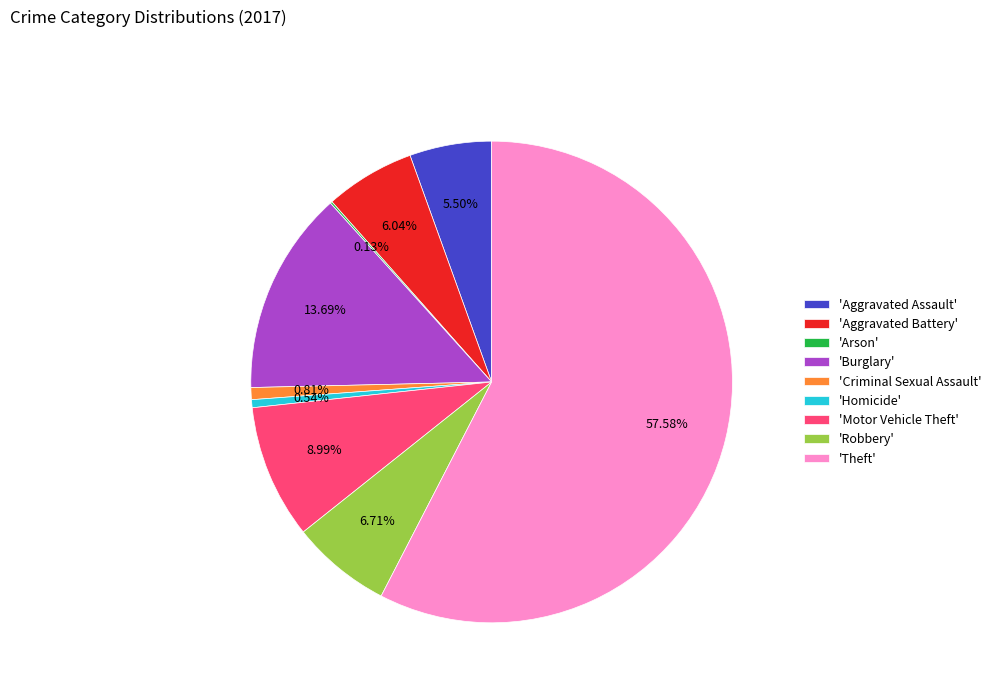

Does 'Theft' account for over 50% of the chart?

Yes